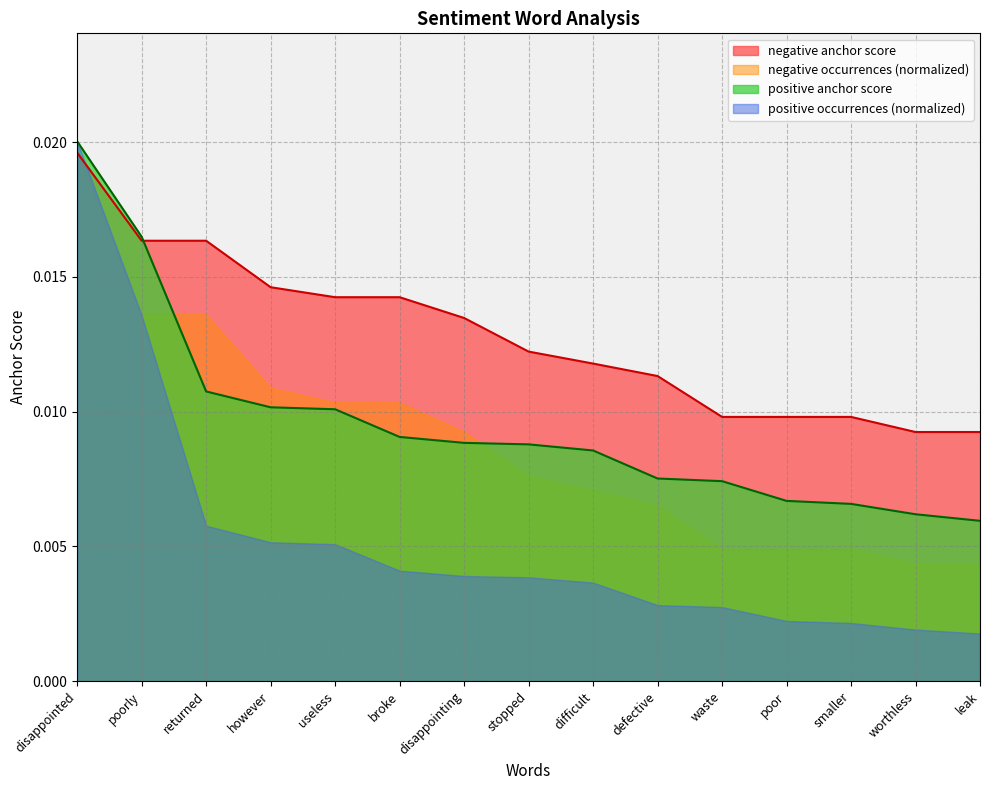

Rank the categories by negative anchor score value from lowest to highest.

worthless, leak, waste, poor, smaller, defective, difficult, stopped, disappointing, useless, broke, however, poorly, returned, disappointed